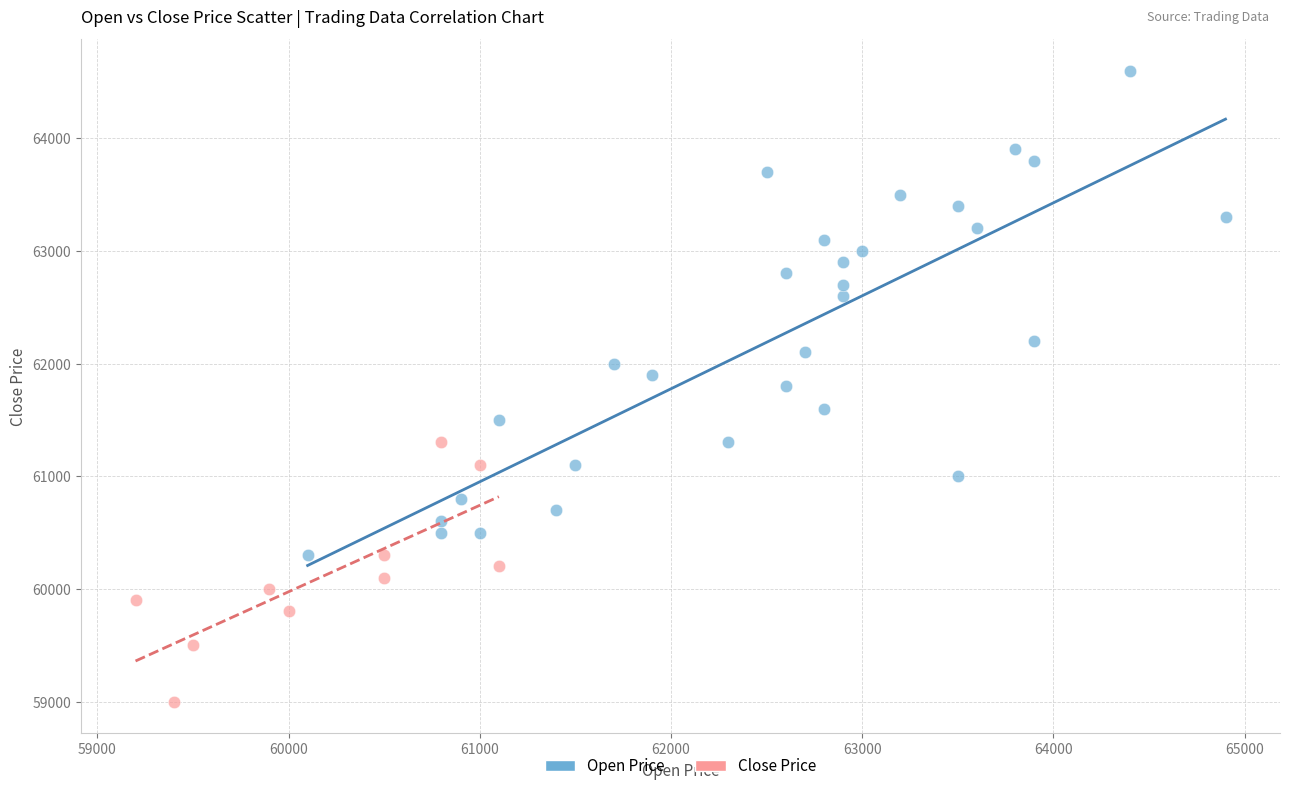

Which series reaches the maximum Y coordinate?

Open Price